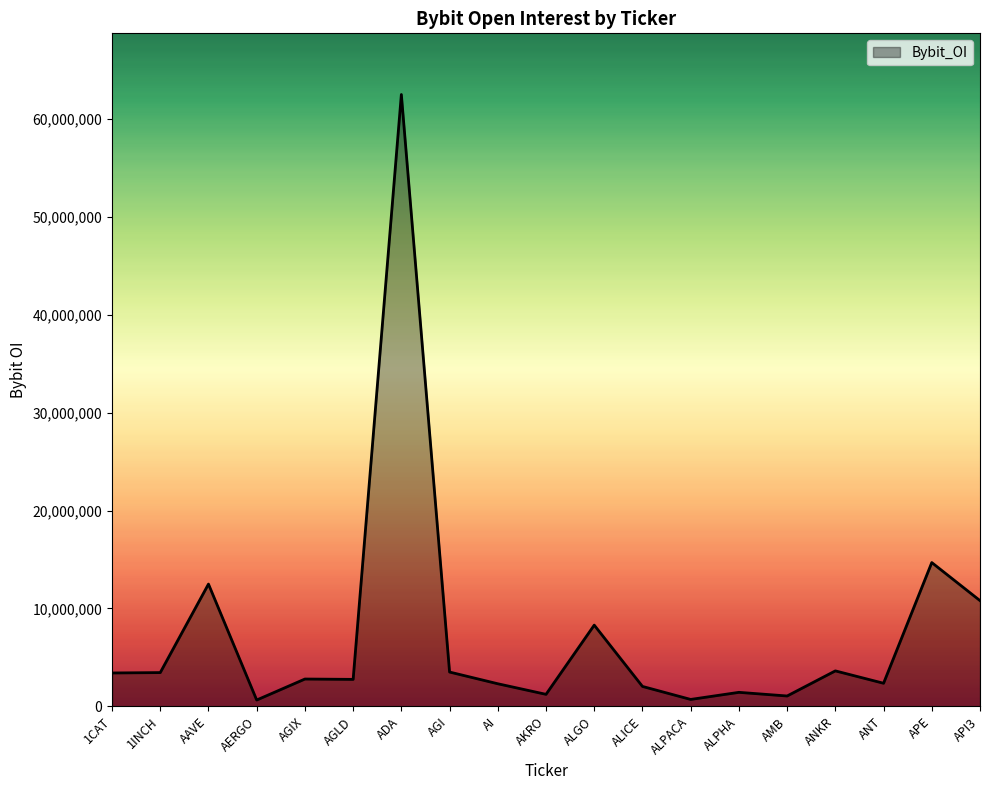

What is the difference between the second highest and minimum values?

14042027